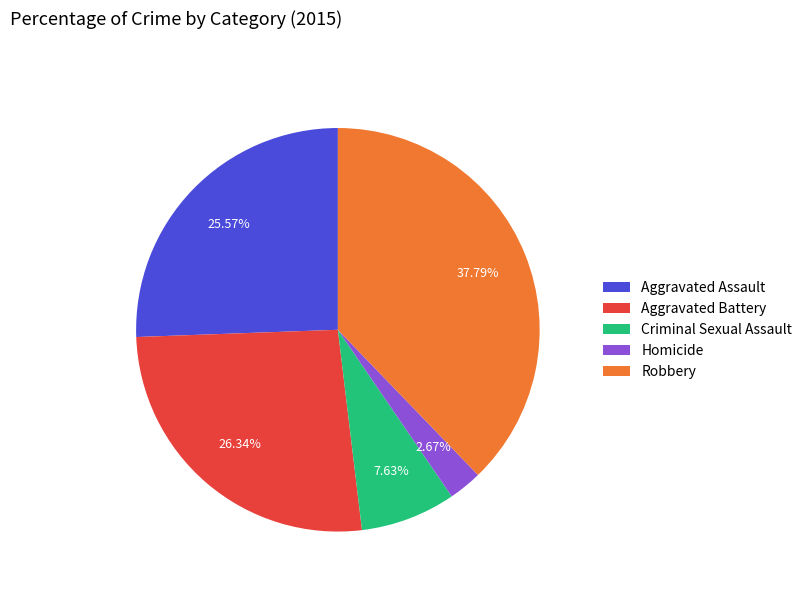

Is there any slice that represents more than half of the pie?

No